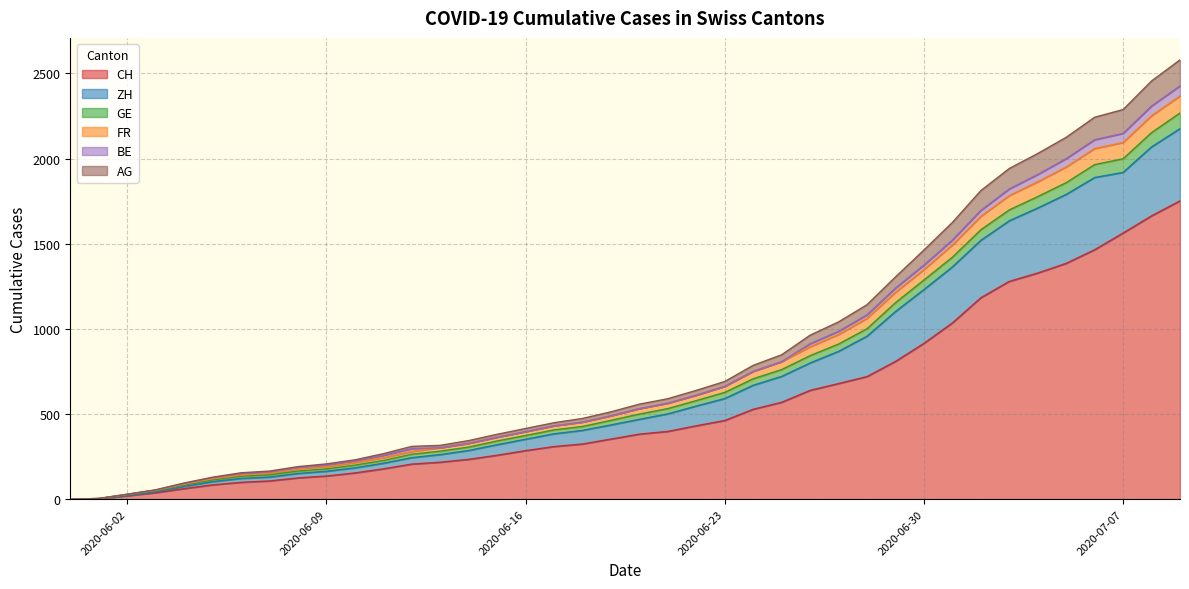

How many lines are shown in the chart?

6